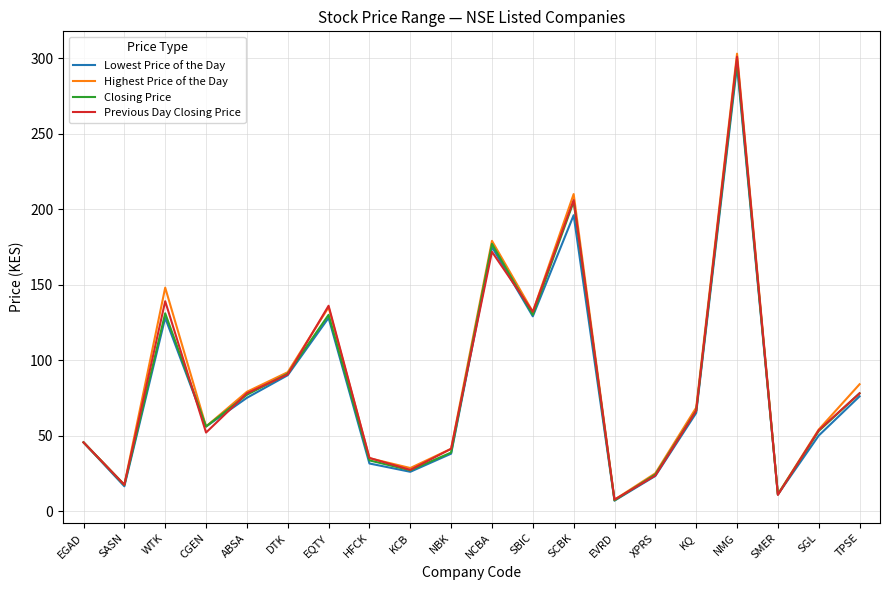

What are all the series names shown in the legend?

Lowest Price of the Day, Highest Price of the Day, Closing Price, Previous Day Closing Price